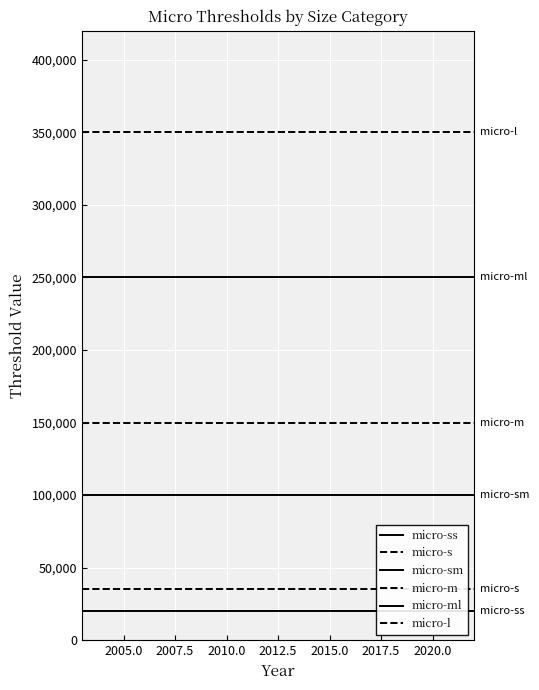

How many categories are shown in the chart?

20